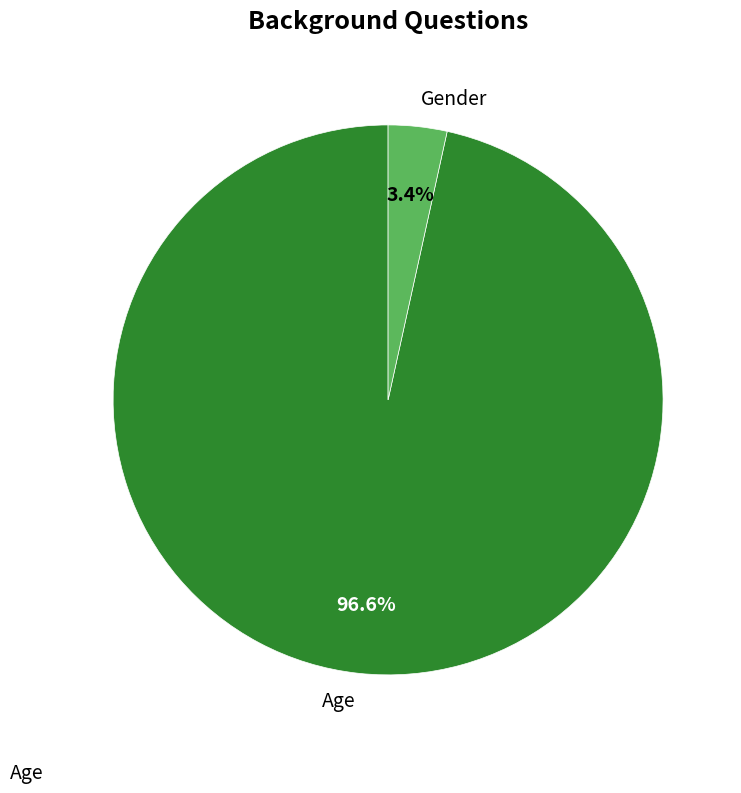

To the nearest percent, what percentage of the pie is Gender?

3%